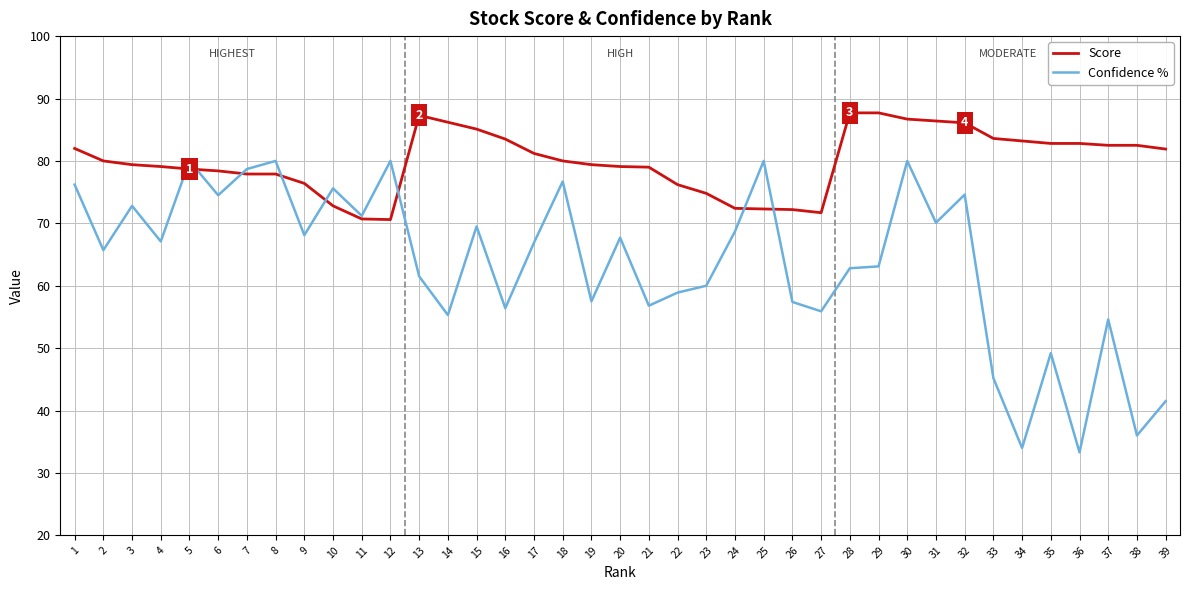

Where is the first local minimum for Confidence %?

2